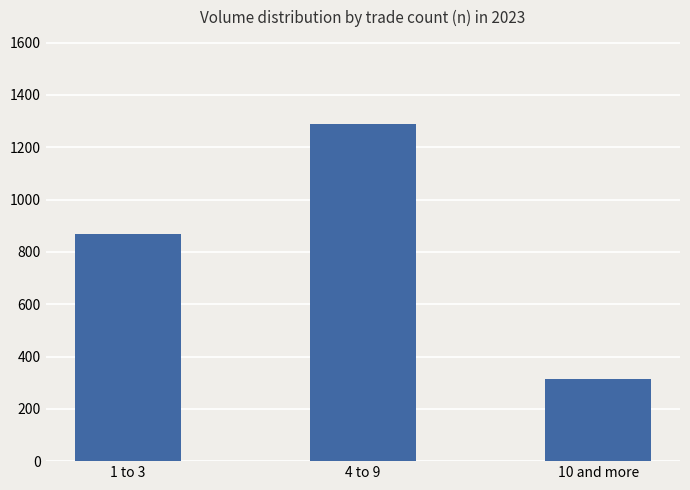

Rank the categories by value from highest to lowest.

4 to 9, 1 to 3, 10 and more